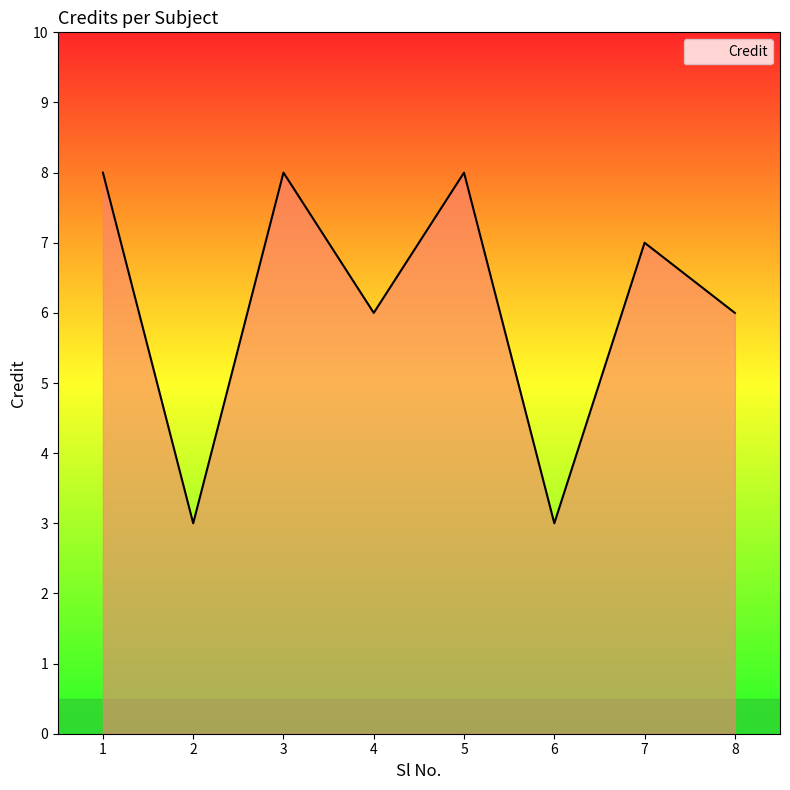

The chart shows a value of 3 at 8. True or false?

False